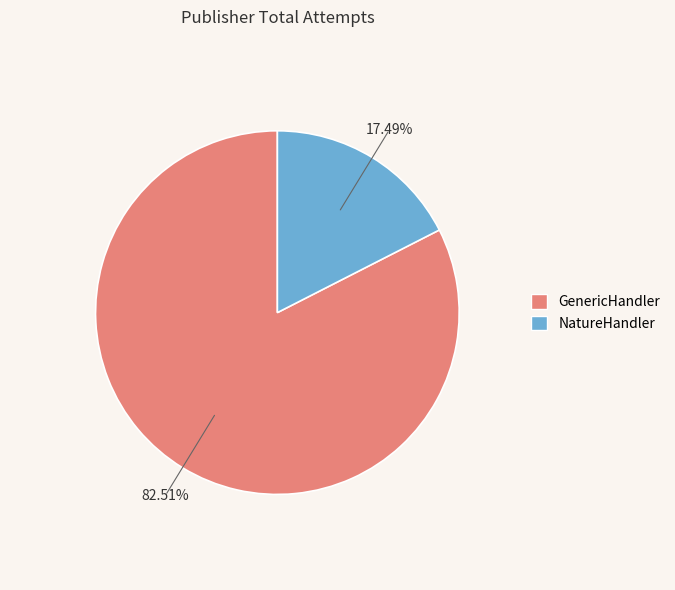

True or false: GenericHandler accounts for 97% of the total.

False